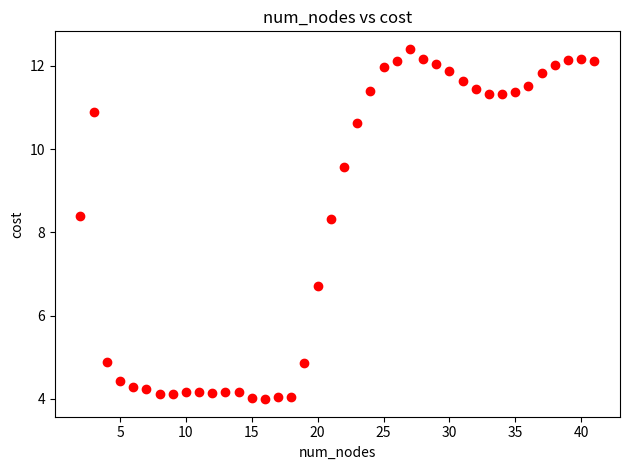

What is the range of Y values (max minus min)?

8.4